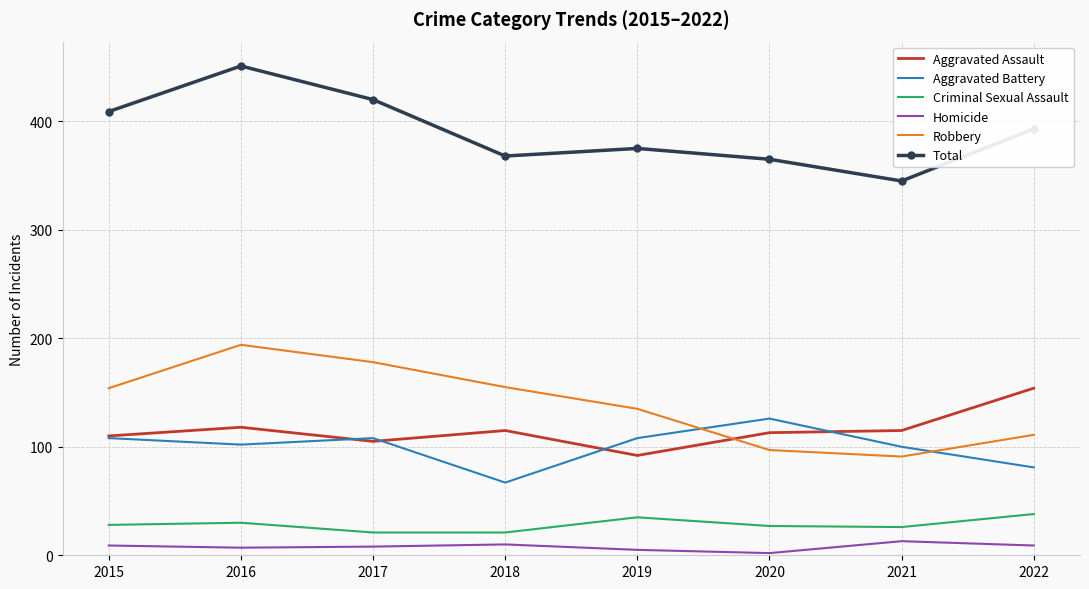

At which category is the sum across all series the highest?

2016